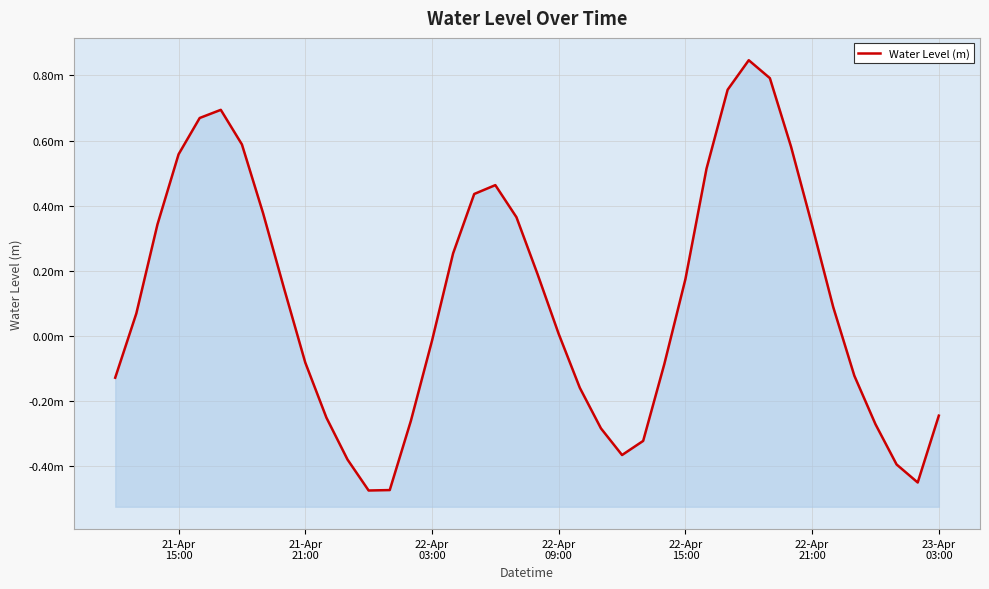

How many values are below zero?

18